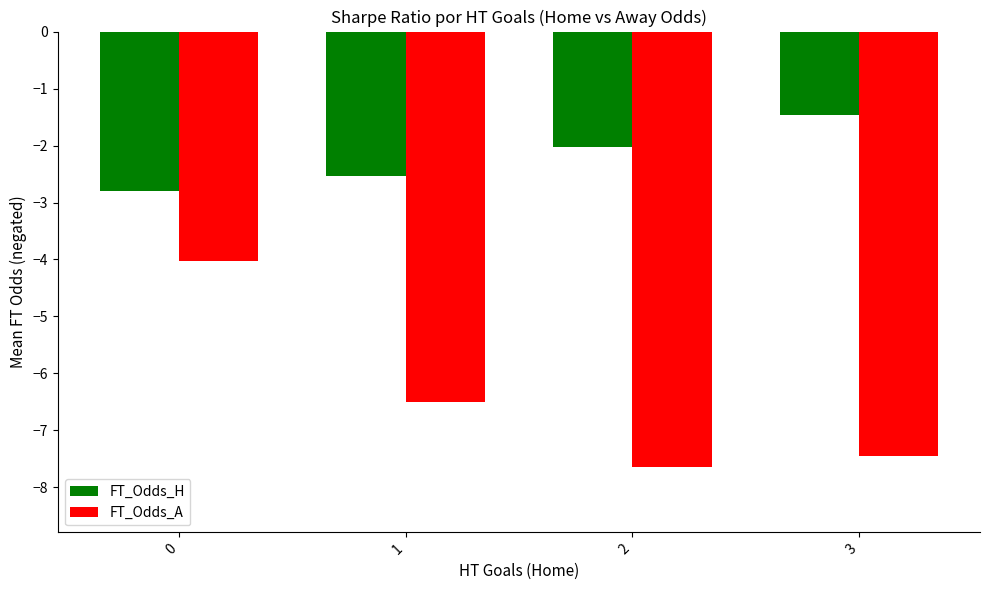

True or false: FT_Odds_H has a value of -0.6 at 1.

False